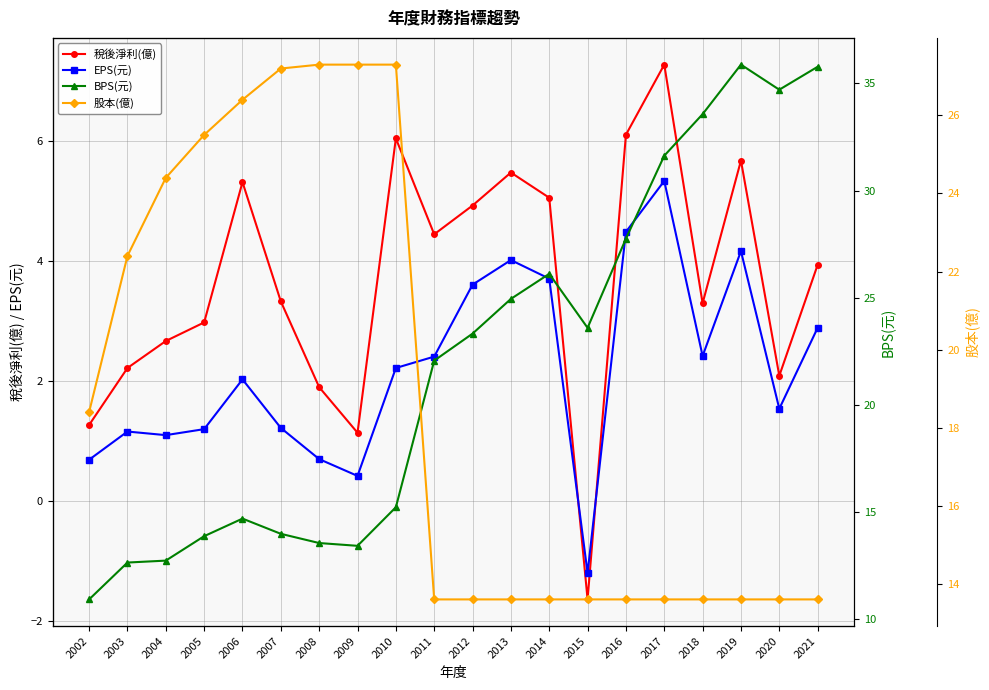

Does the chart display data point markers on the line(s)?

Yes